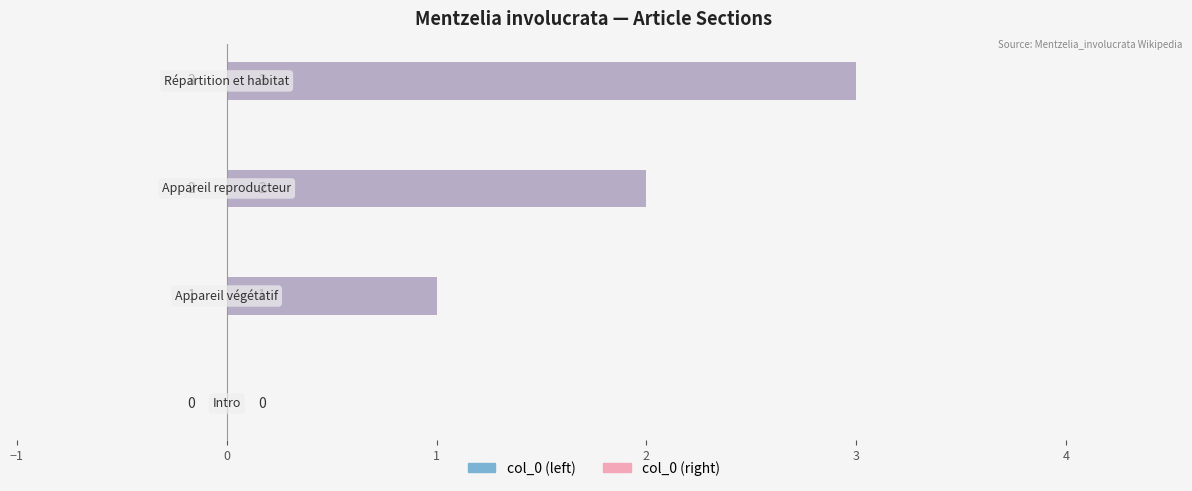

What is the difference between the maximum and minimum values in the col_0 (left) series?

3